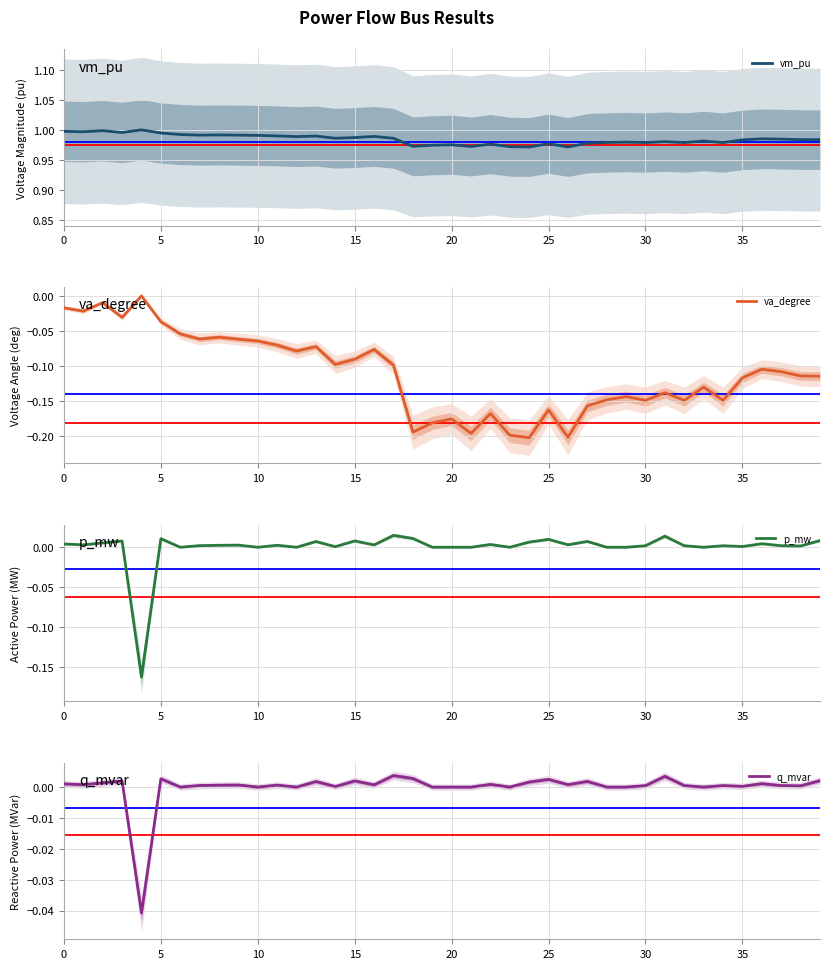

How many categories are shown in the chart?

40